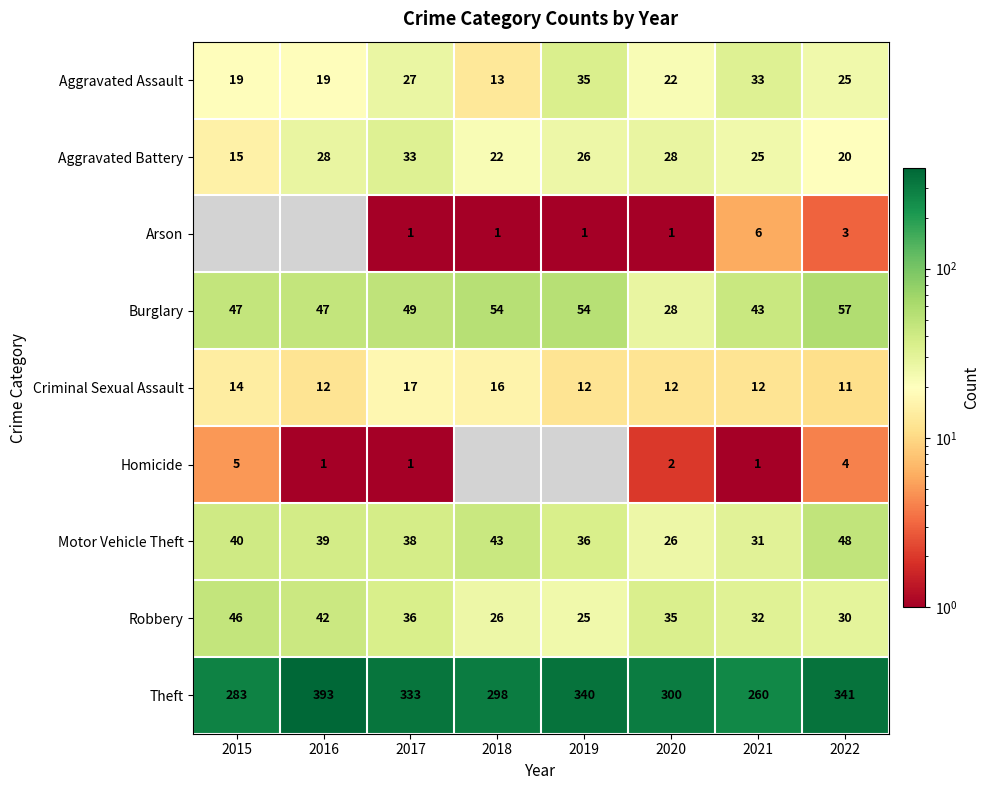

What is the total value across all series at 2020?

454